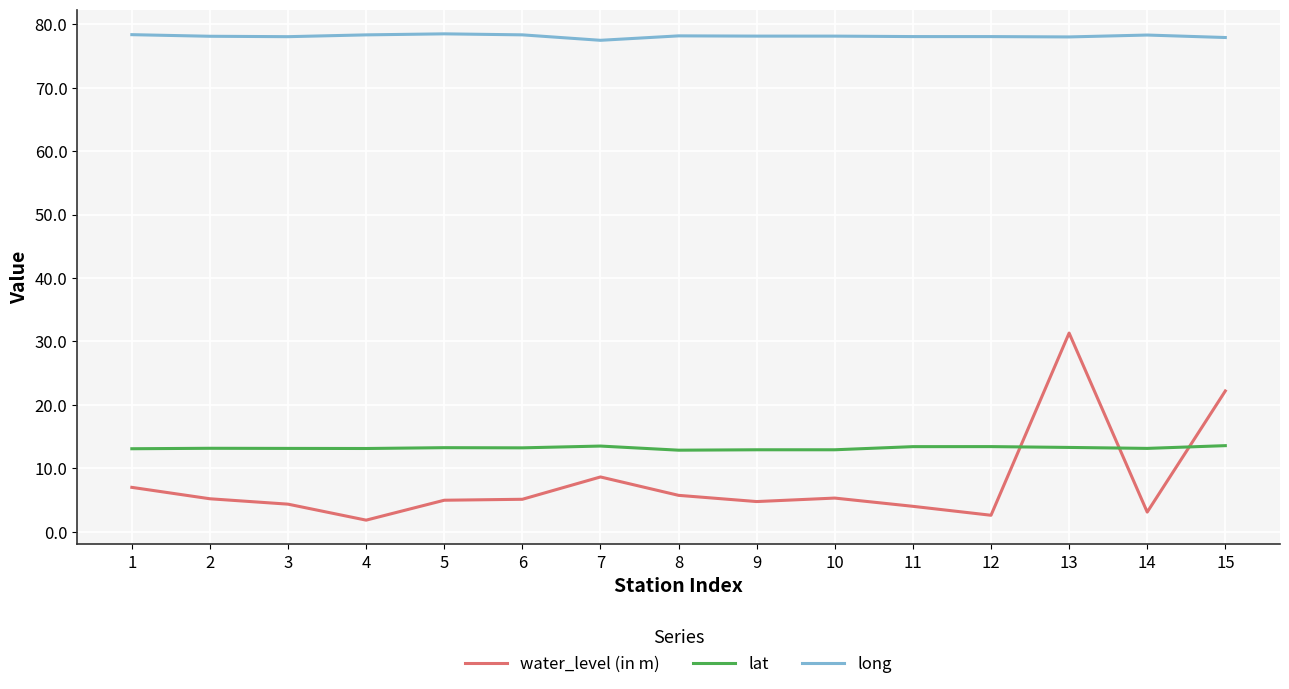

At 10, list the series in order from largest to smallest.

long, lat, water_level (in m)